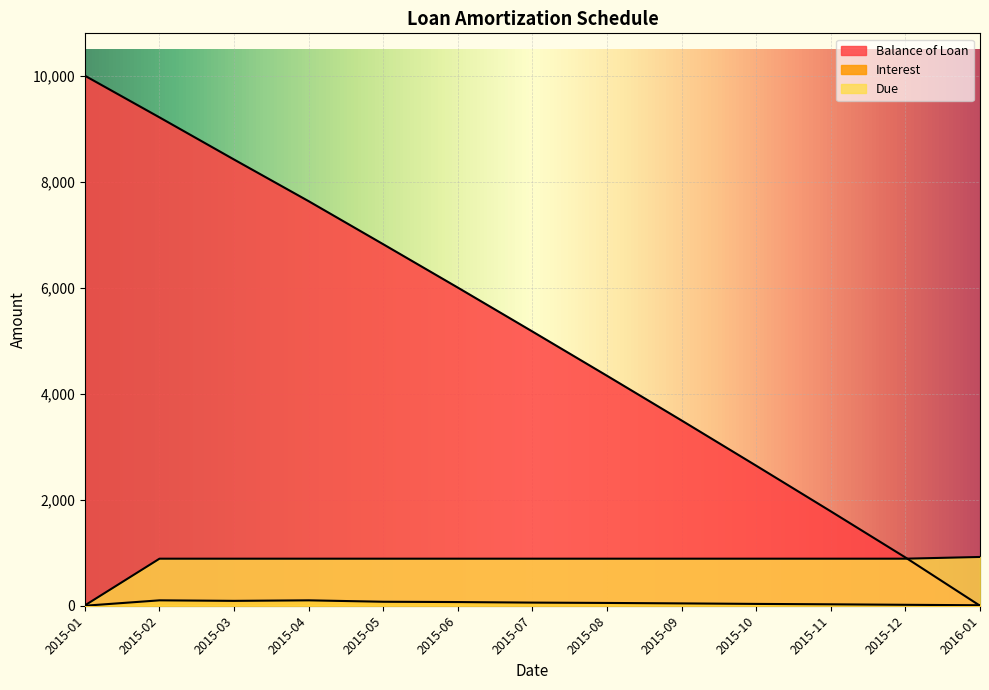

Which series has the largest range (max minus min)?

Balance of Loan